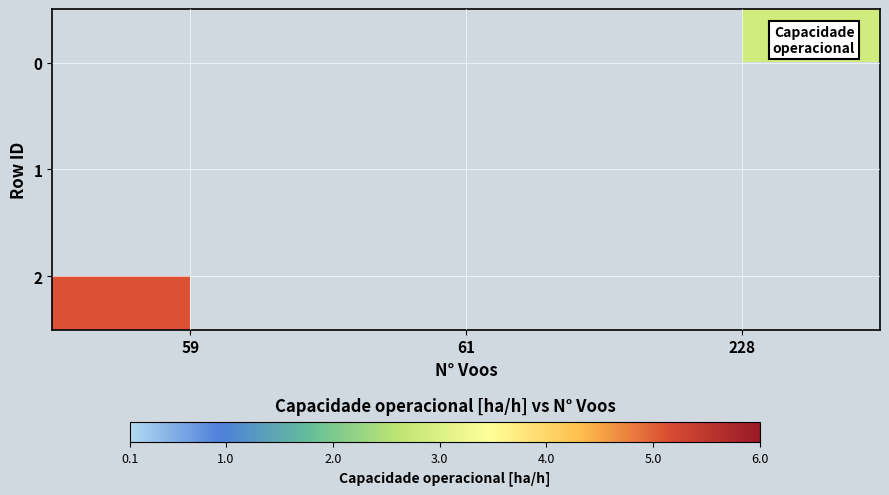

What is the difference between the highest and lowest values at 59?

5.1